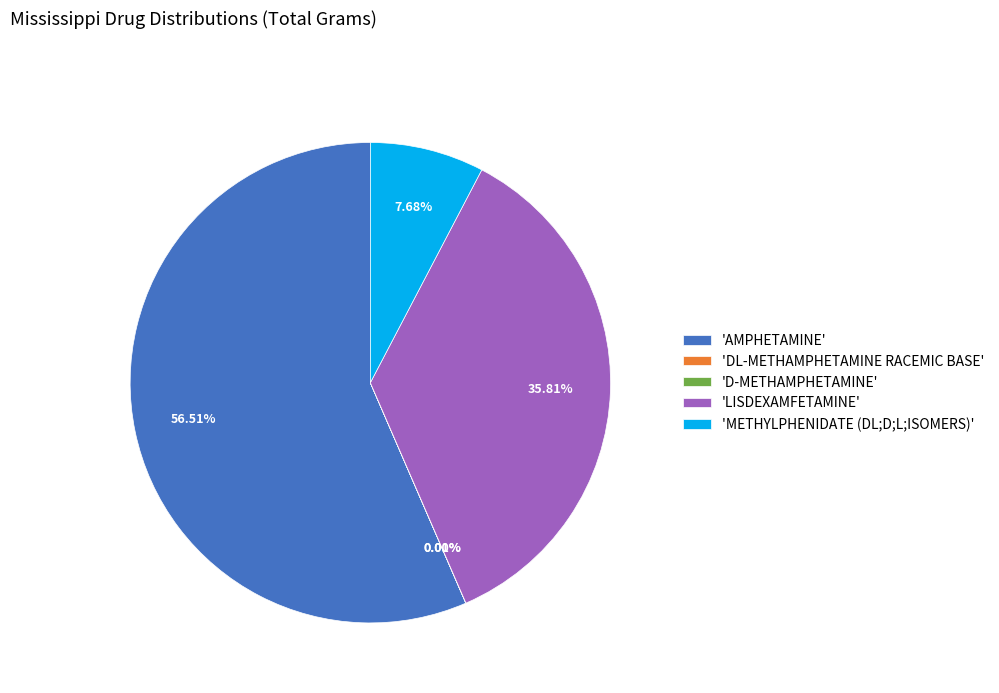

What is the majority slice?

'AMPHETAMINE'